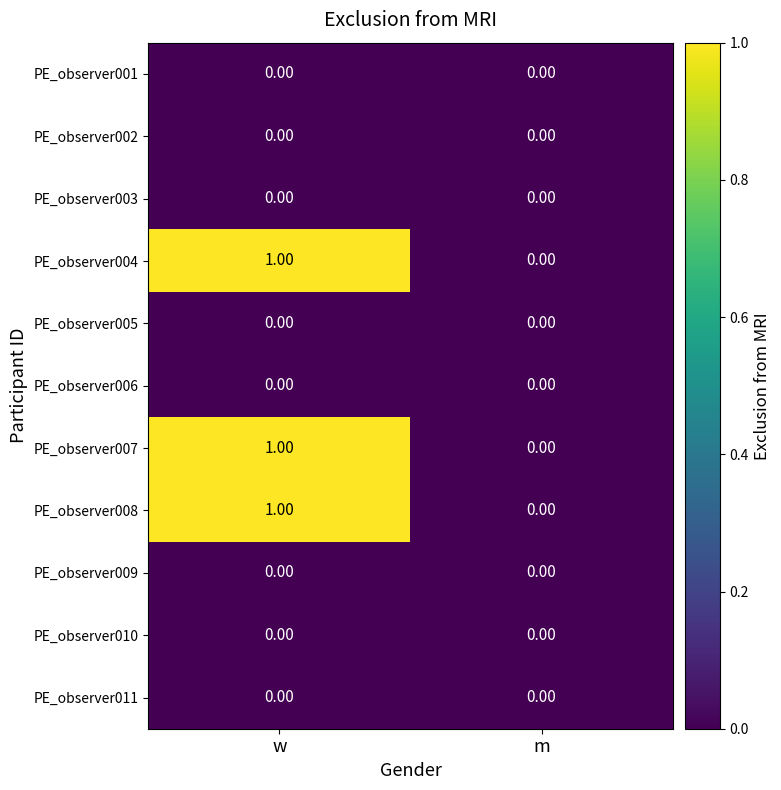

Which category has the highest value across all series?

w